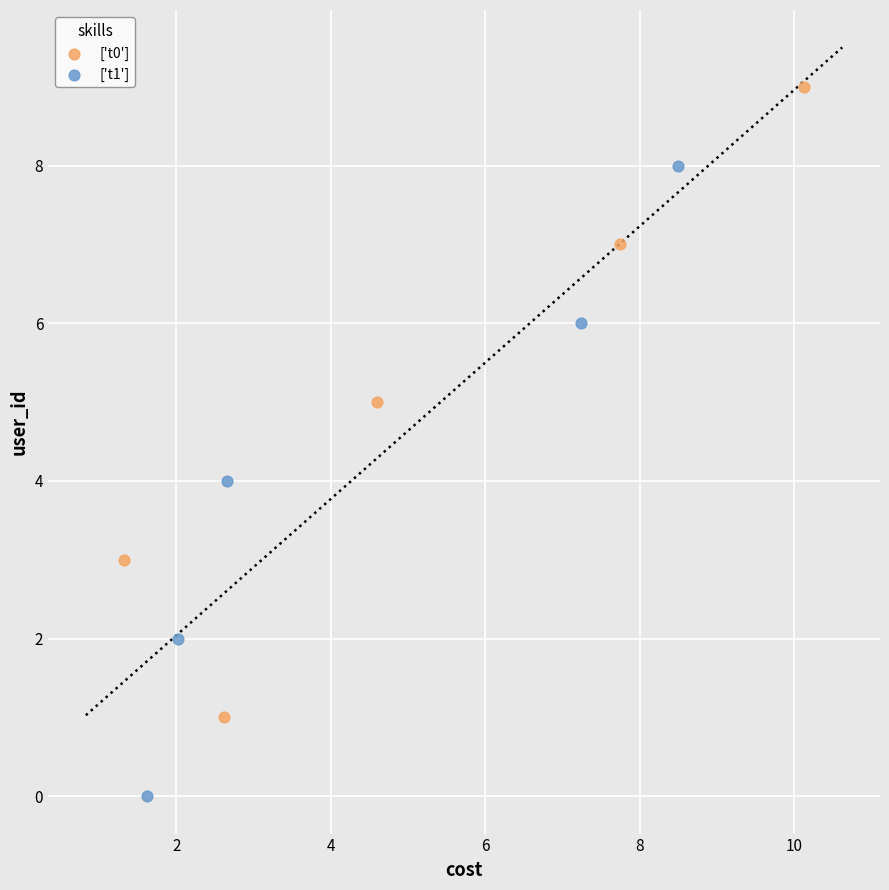

Which series reaches the minimum Y coordinate?

['t1']